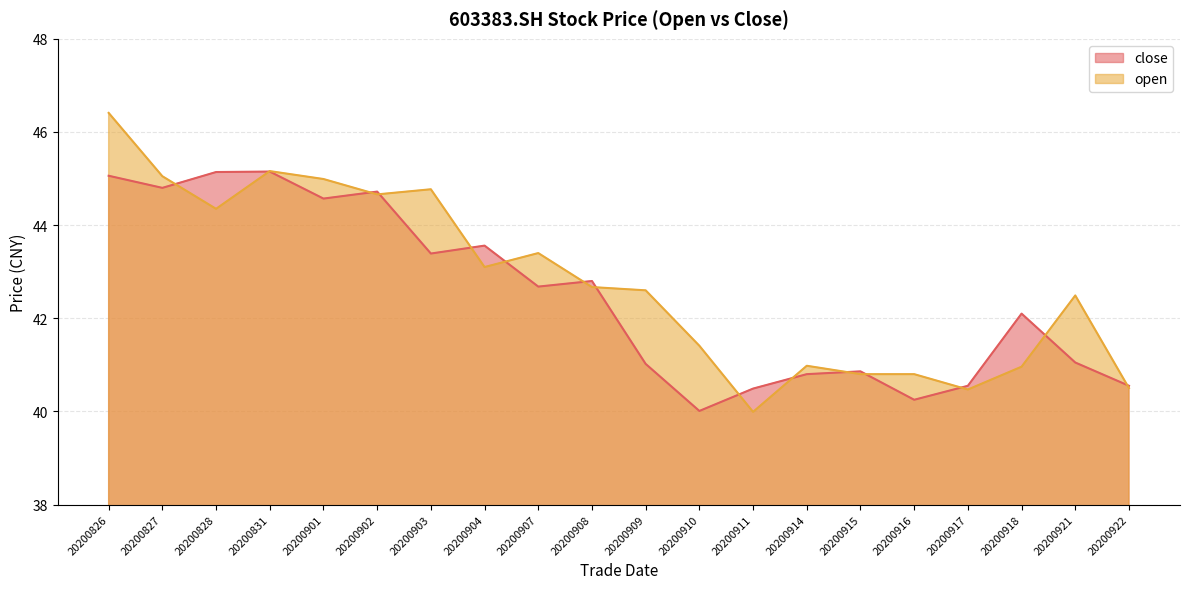

How many distinct data groups are displayed?

2